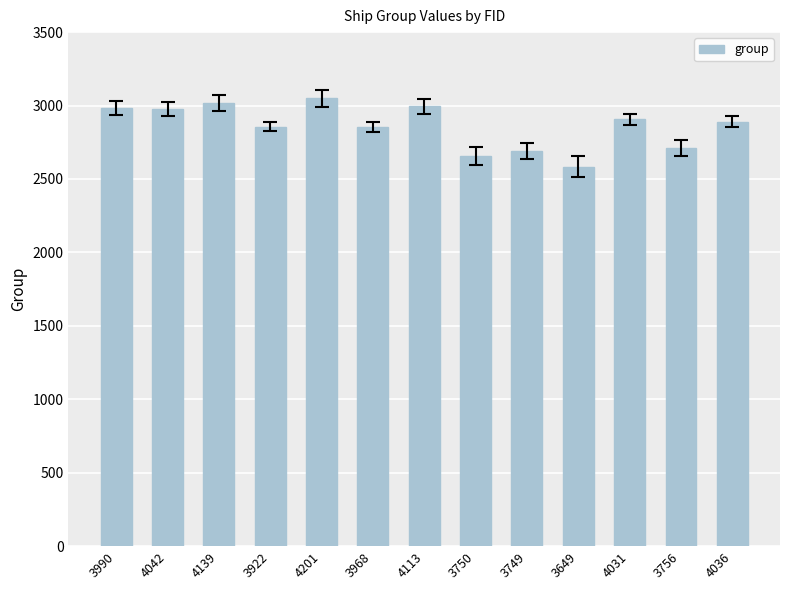

Which category has the lowest value across all series?

3649